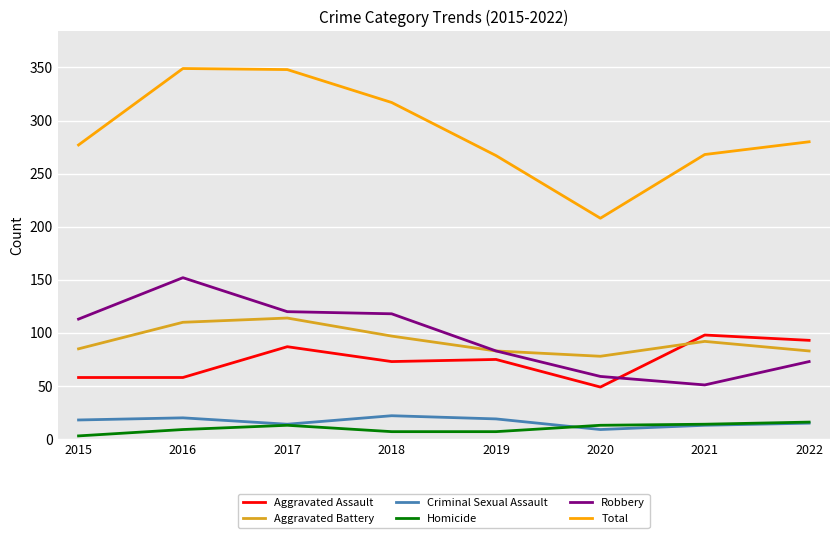

At which label does Robbery reach its peak?

2016